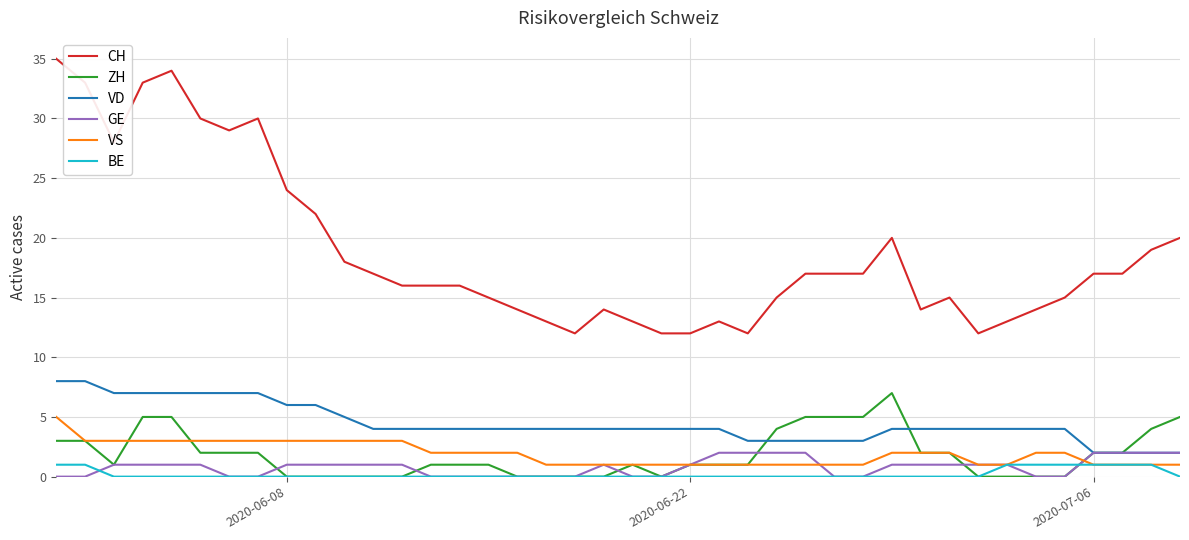

True or false: CH and VD intersect in this chart.

False